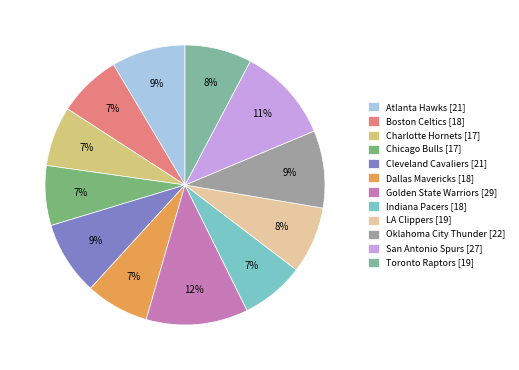

Which category has the smallest portion of the pie?

Charlotte Hornets